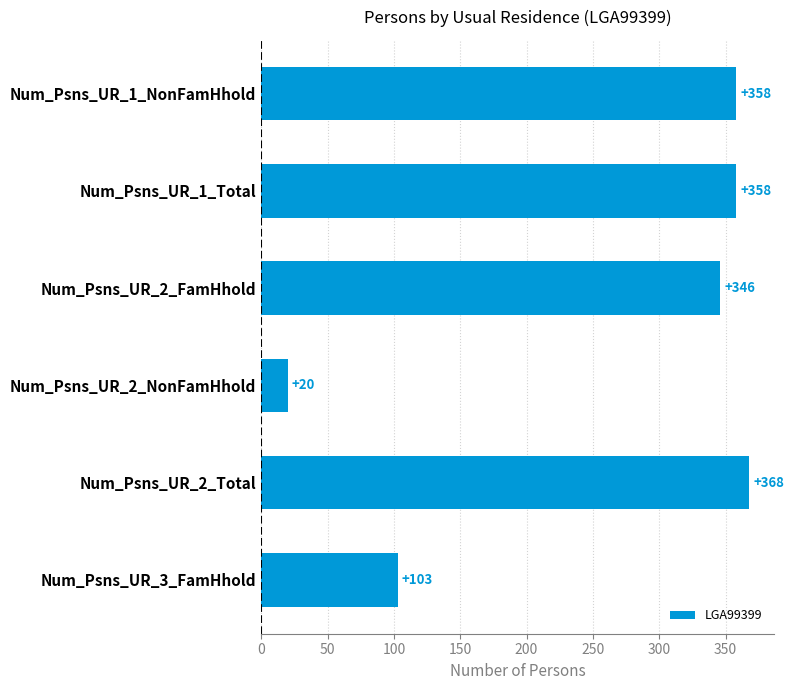

At which label is the value closest to 194?

Num_Psns_UR_3_FamHhold